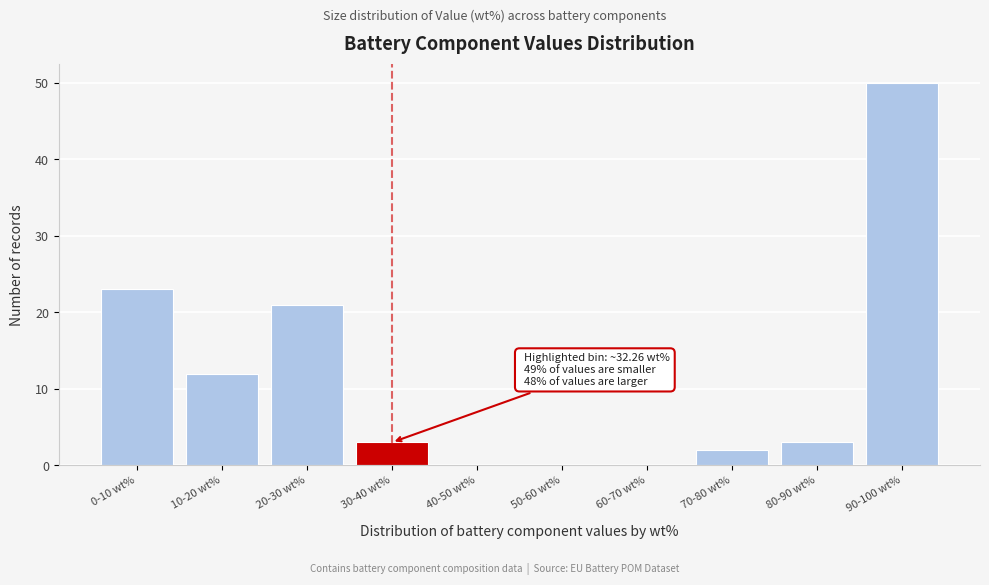

Reading left to right, transcribe all the data shown in this chart.

0-10 wt%=23	10-20 wt%=12	20-30 wt%=21	30-40 wt%=3	40-50 wt%=0	50-60 wt%=0	60-70 wt%=0	70-80 wt%=2	80-90 wt%=3	90-100 wt%=50